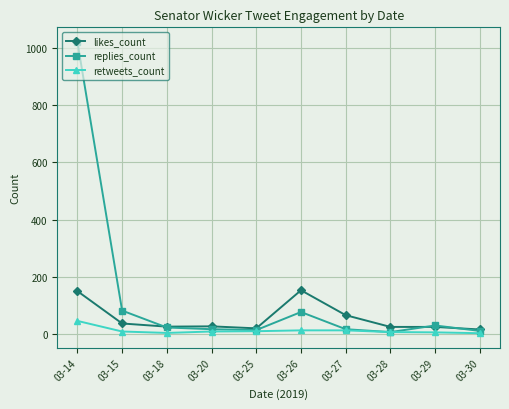

Which series has the largest total across all categories?

replies_count